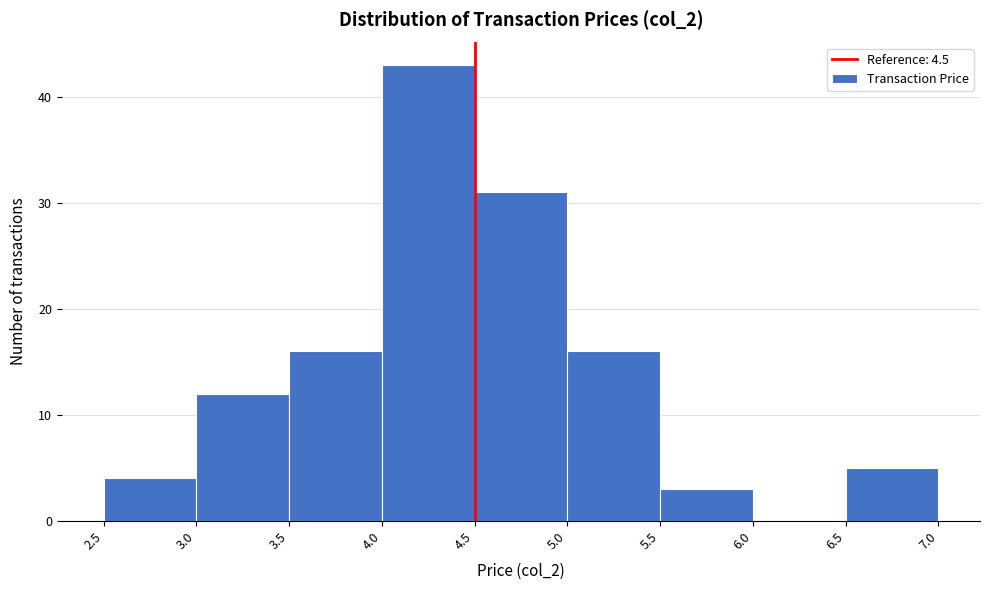

Reading left to right, list every bar in this chart as the range it spans on the x-axis followed by its height. The values are not printed on the chart, so give them approximately, as read against the axis.

2.5 to 3.0: 4
3.0 to 3.5: 12
3.5 to 4.0: 16
4.0 to 4.5: 43
4.5 to 5.0: 31
5.0 to 5.5: 16
5.5 to 6.0: 3
6.0 to 6.5: 0
6.5 to 7.0: 5